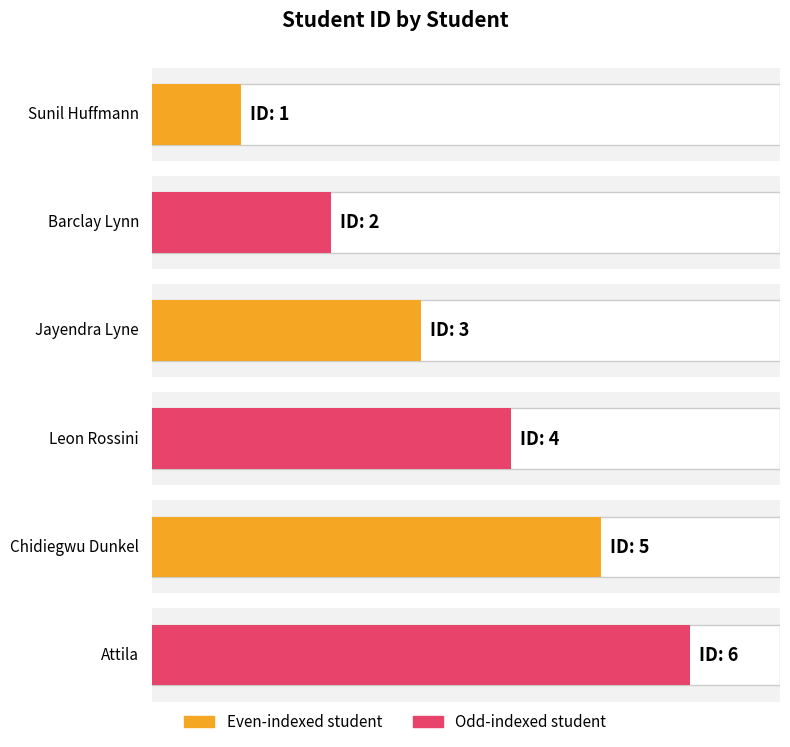

Is it true that the value at Leon Rossini is 6?

False